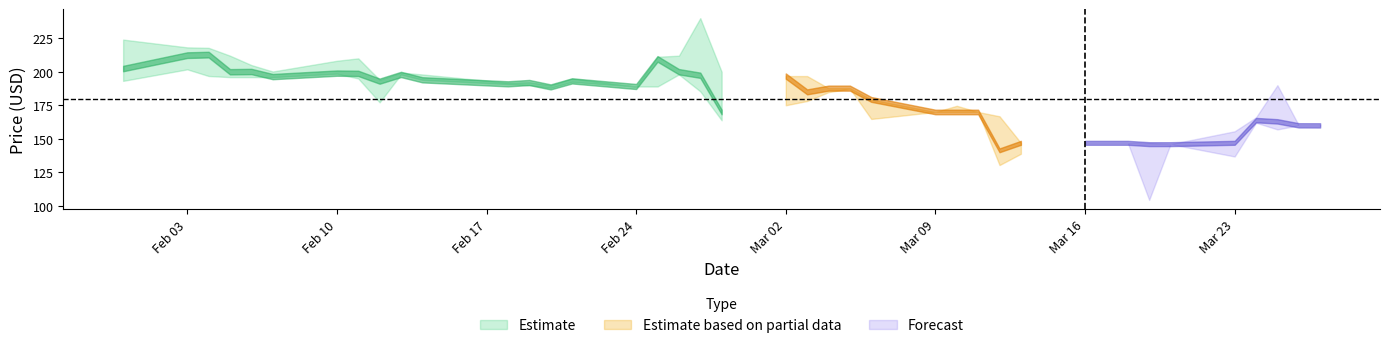

Where is High nearest to the value 193?

12